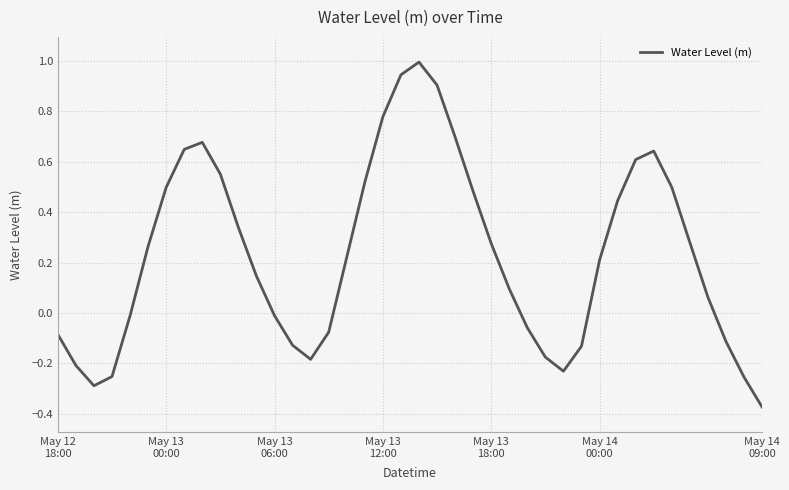

What is the greatest value displayed?

1.0